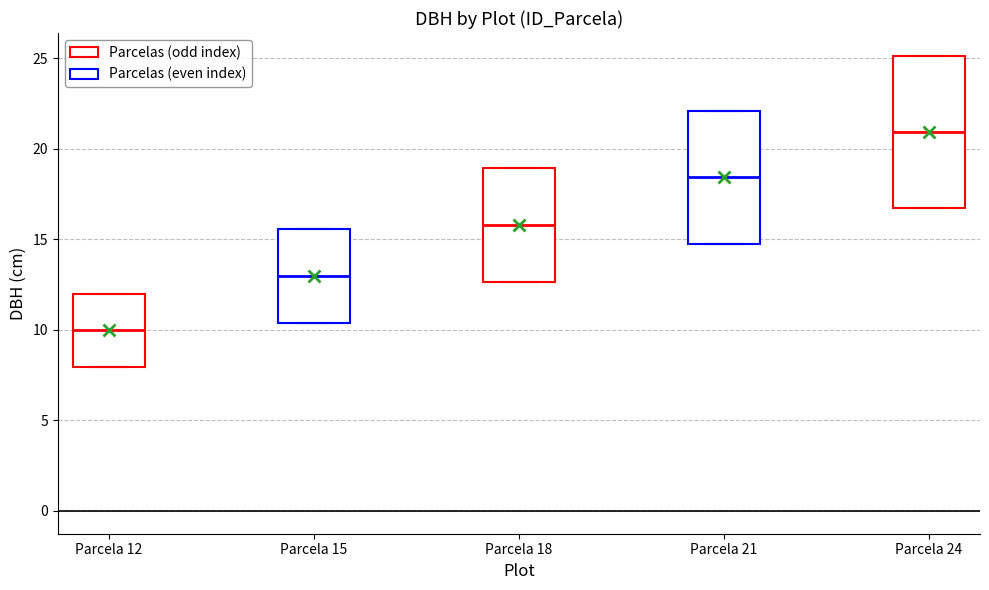

Reading left to right, transcribe this box plot: for each box, give where its median line is, the range the box spans, and where its two whiskers end, as read against the y-axis. The values are not printed on the chart, so give them approximately, as read against the axis.

Parcela 12: median 10.0, box 8.0 to 12.0, whiskers 8.0 to 12.0
Parcela 15: median 13.0, box 10.5 to 15.5, whiskers 10.5 to 15.5
Parcela 18: median 16.0, box 12.5 to 19.0, whiskers 12.5 to 19.0
Parcela 21: median 18.5, box 14.5 to 22.0, whiskers 14.5 to 22.0
Parcela 24: median 21.0, box 17.0 to 25.0, whiskers 17.0 to 25.0